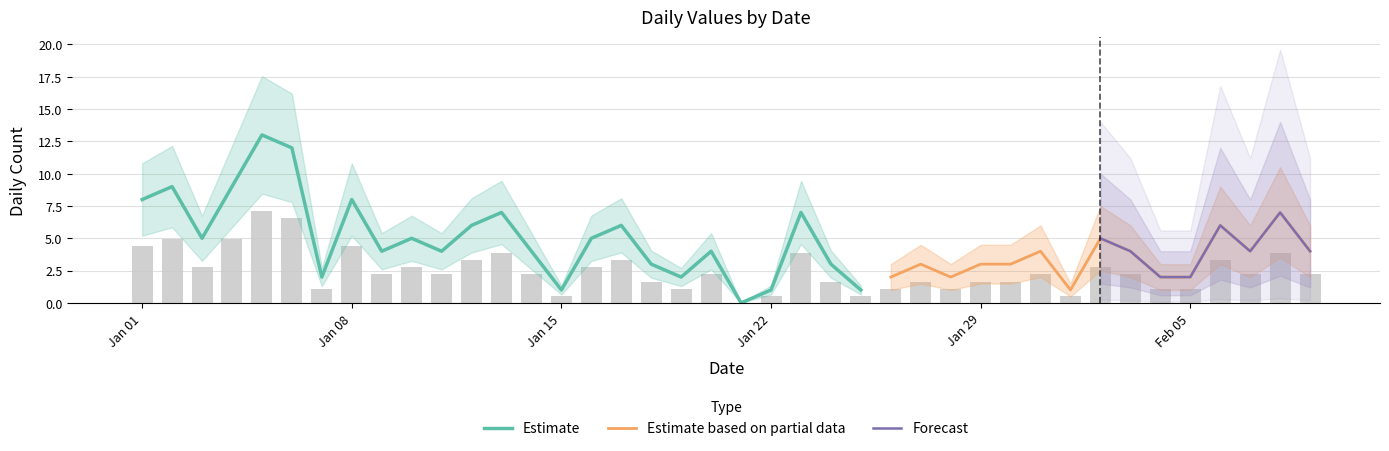

What is the difference between the second highest and minimum values?

6.6